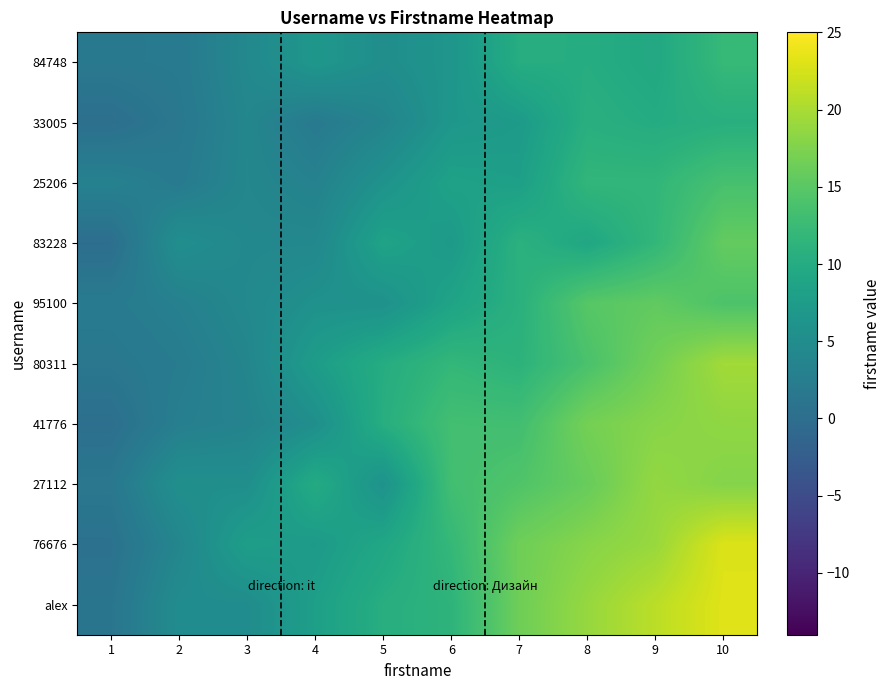

What is the minimum value shown in the chart?

0.1